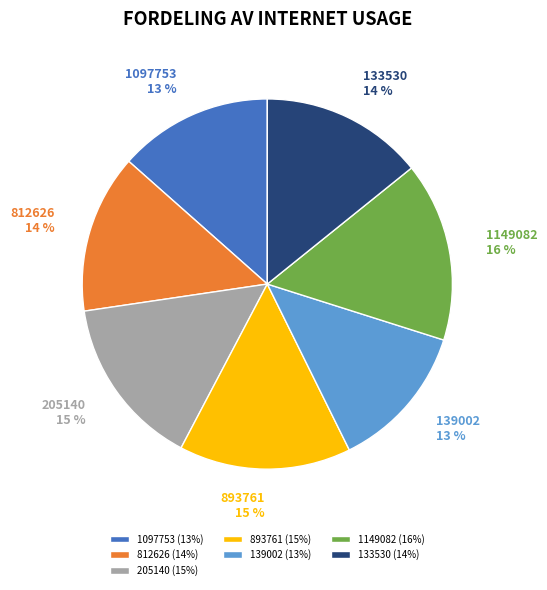

To the nearest percent, what is the difference between the 205140 and 1149082 slice percentages?

1%